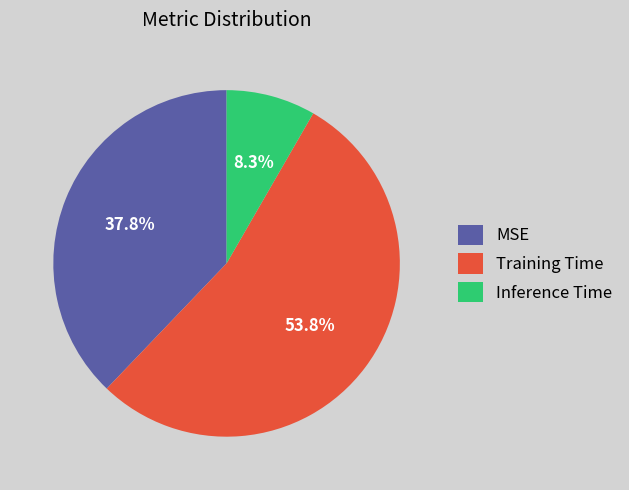

Is there a majority slice in this chart?

Yes